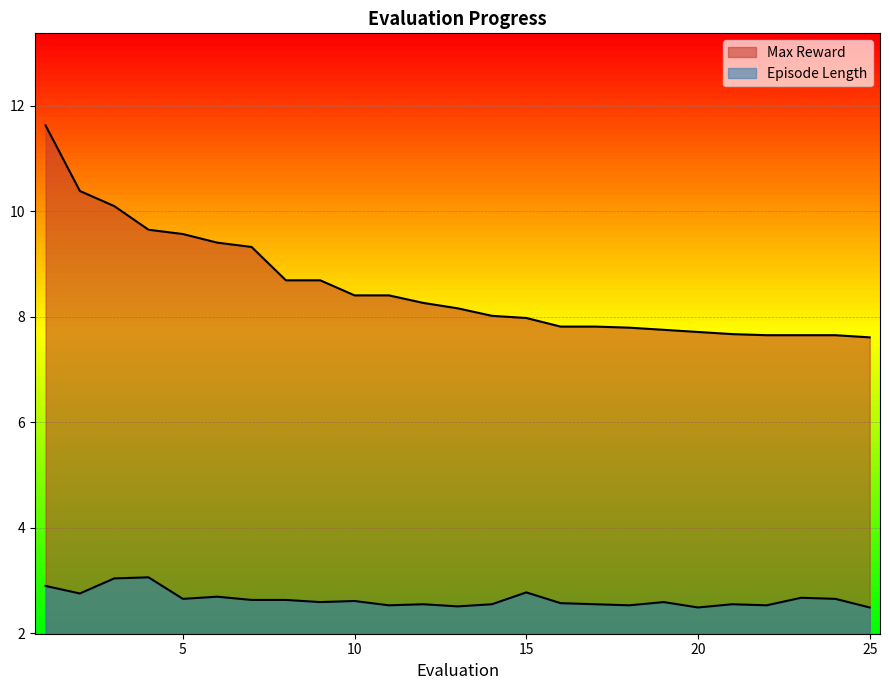

Which series has the largest total across all categories?

Max Reward